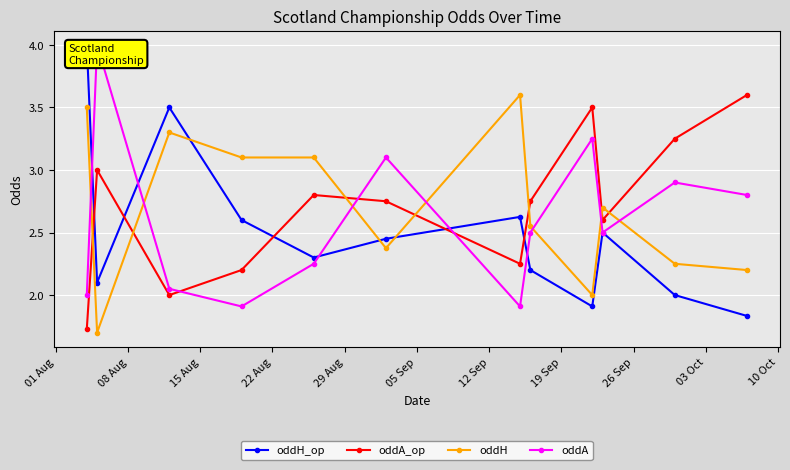

True or false: oddA_op and oddH intersect in this chart.

True